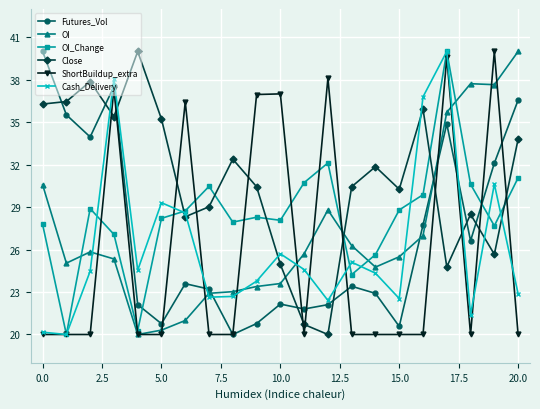

What is the greatest value displayed?

40.0